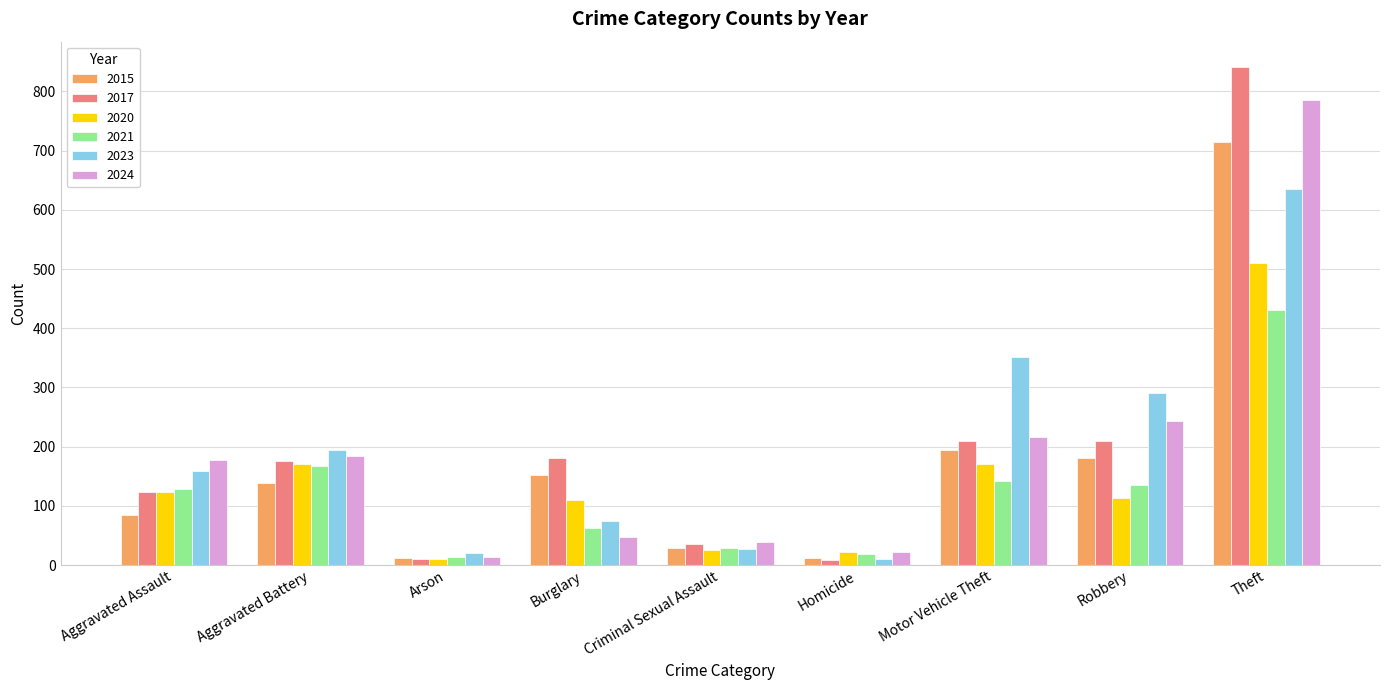

What is the total value across all series at Burglary?

627